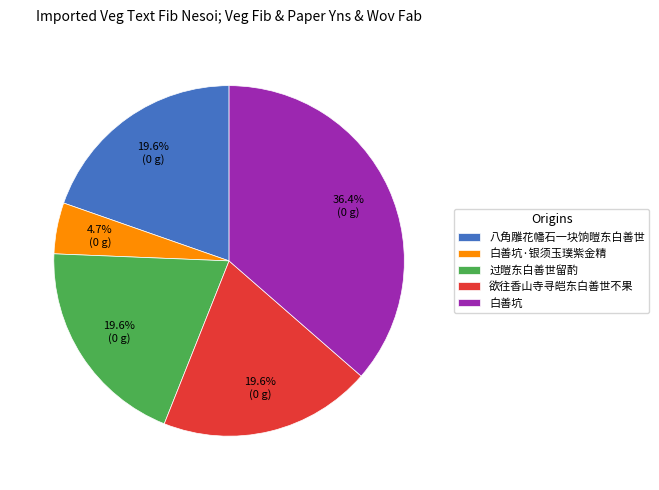

Does any single category account for the majority?

No